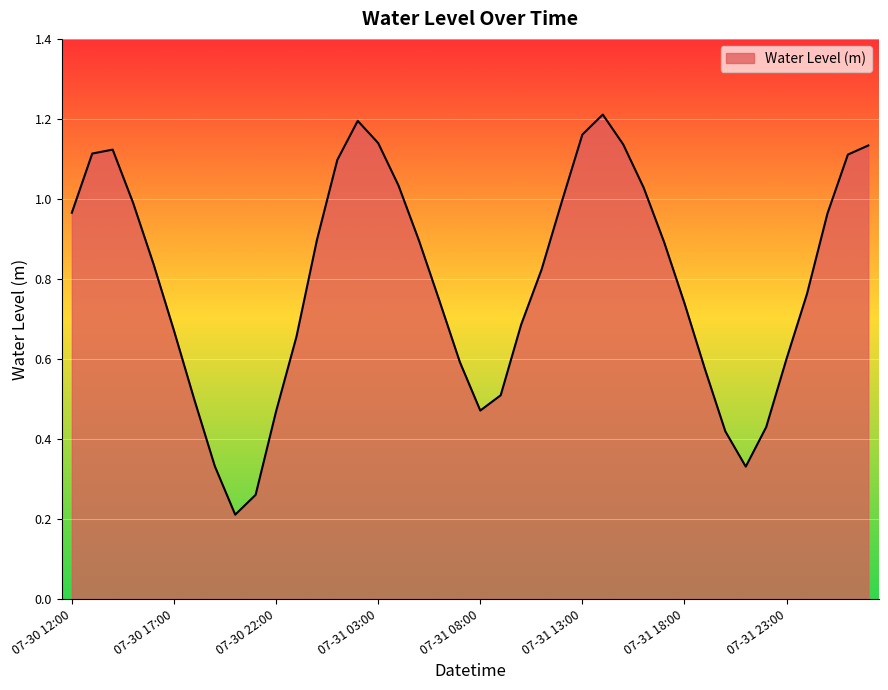

How many interior local peaks (higher than both neighbors) does the data have?

3